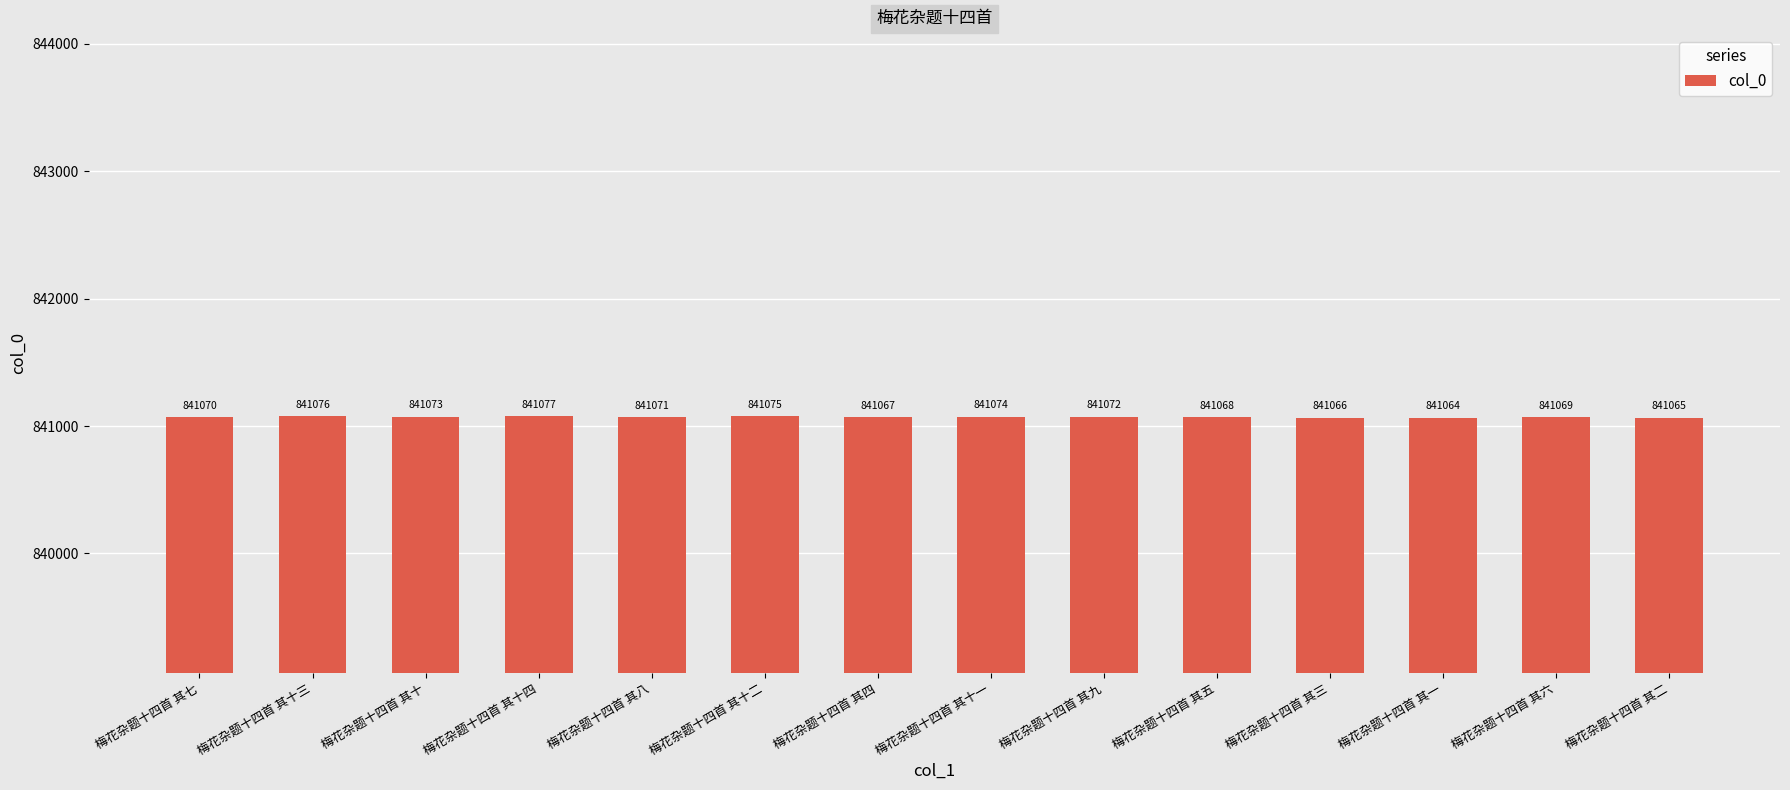

Rank the categories by value from highest to lowest.

梅花杂题十四首 其十四, 梅花杂题十四首 其十三, 梅花杂题十四首 其十二, 梅花杂题十四首 其十一, 梅花杂题十四首 其十, 梅花杂题十四首 其九, 梅花杂题十四首 其八, 梅花杂题十四首 其七, 梅花杂题十四首 其六, 梅花杂题十四首 其五, 梅花杂题十四首 其四, 梅花杂题十四首 其三, 梅花杂题十四首 其二, 梅花杂题十四首 其一